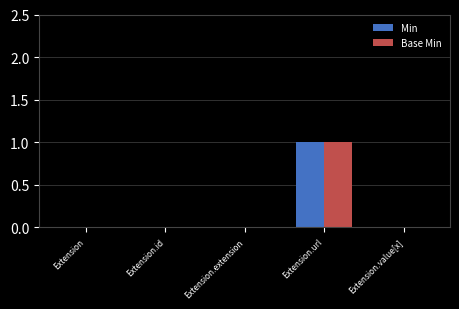

What is the total value across all series at Extension.url?

2